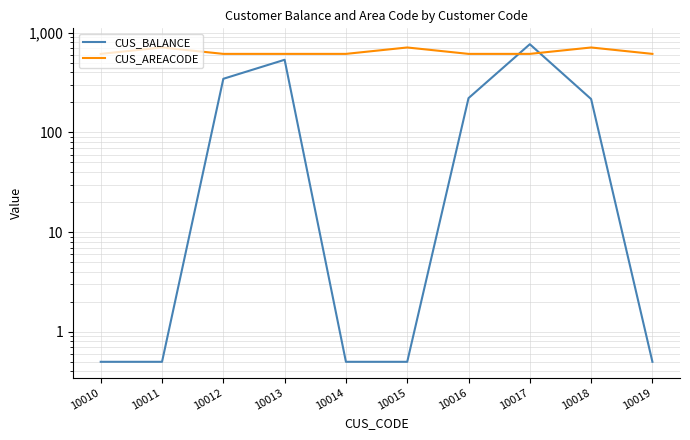

The value of CUS_BALANCE at 10016 is 78.2. True or false?

False